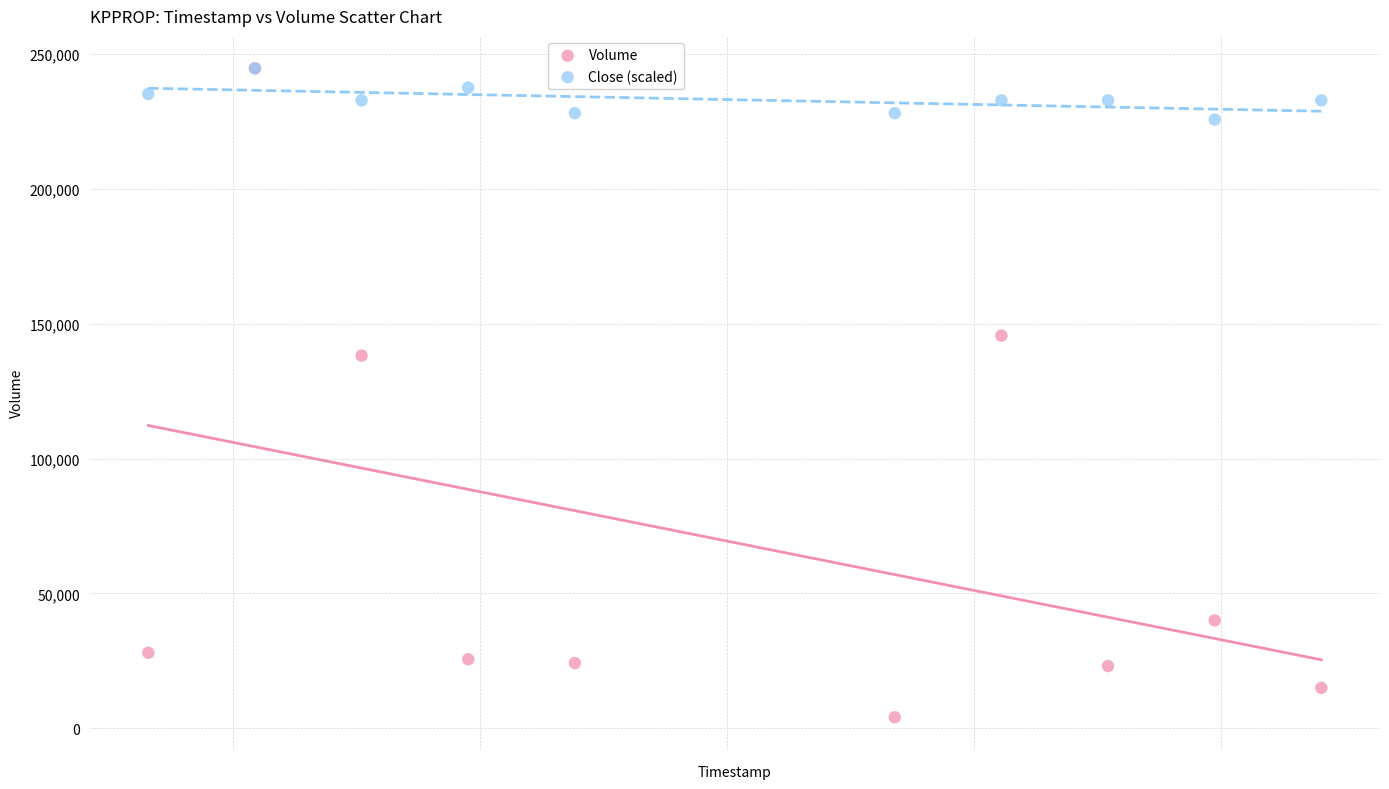

Across all series, what Y value is closest to 124400?

138200.0